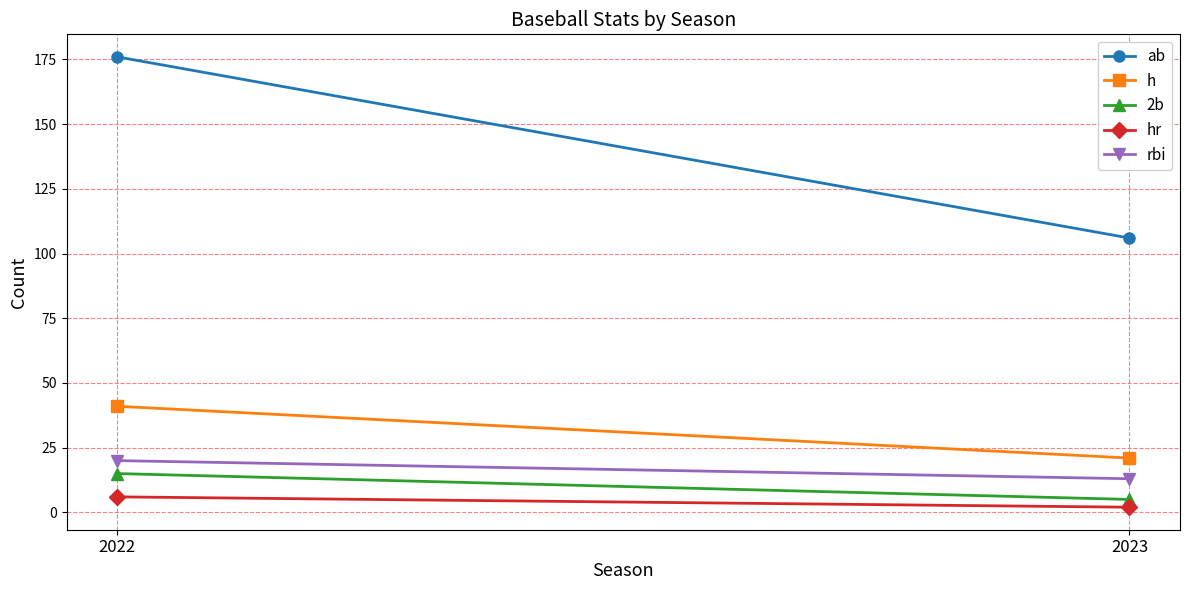

Reading left to right, transcribe all the data shown in this chart.

ab: 176	106
h: 41	21
2b: 15	5
hr: 6	2
rbi: 20	13